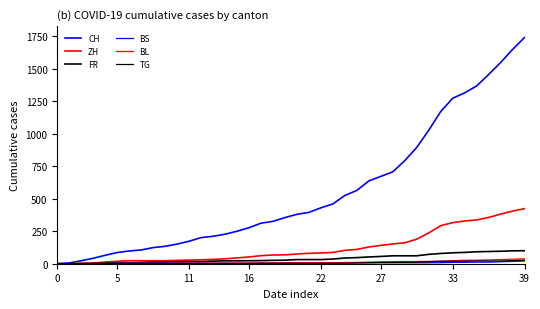

How many values in the ZH series are below 75?

20